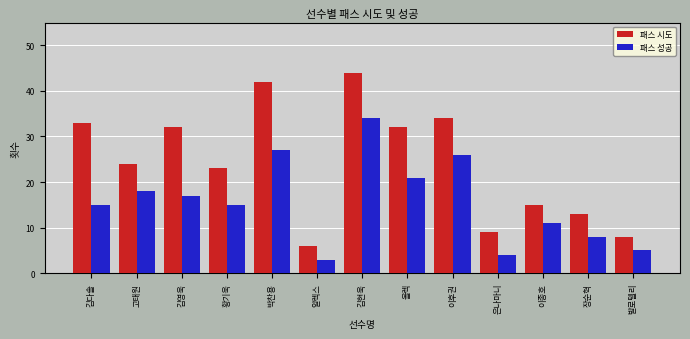

Is the value of 패스 성공 at 이후권 greater than the value of 패스 시도 at 올렉?

No